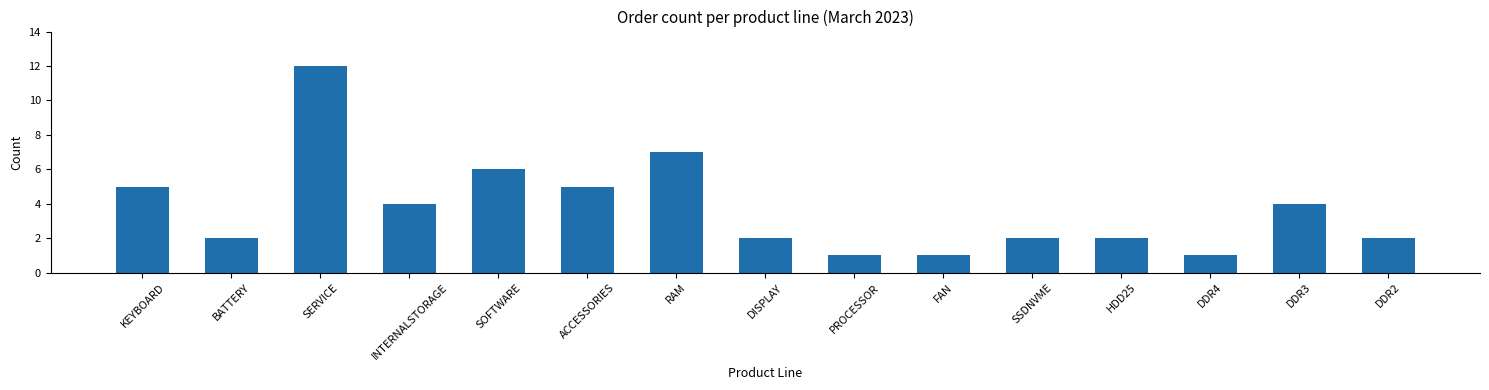

How many categories are shown in the chart?

15